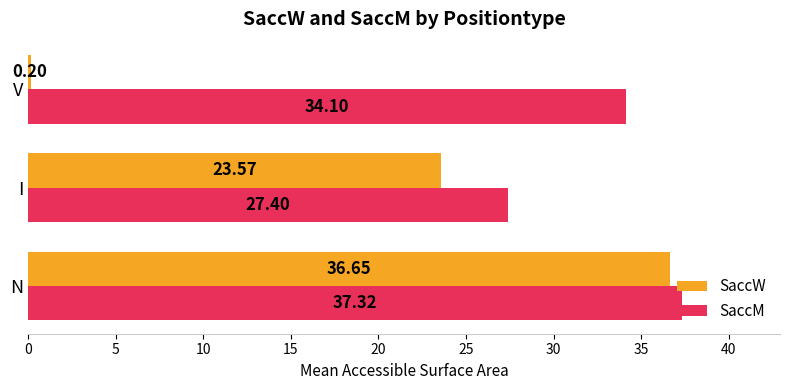

At how many categories does at least one series exceed 6?

3